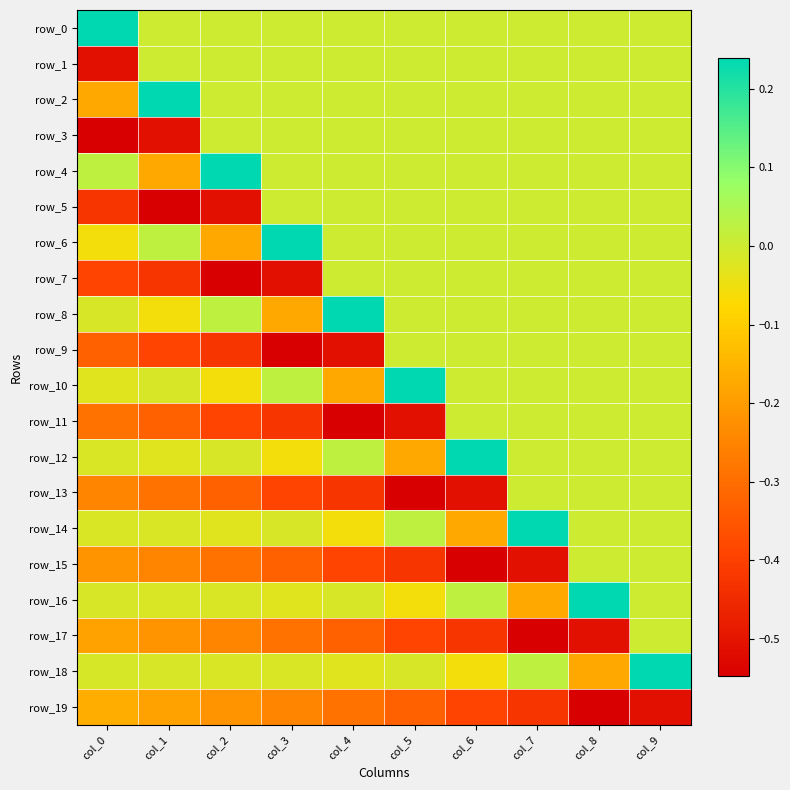

How many row_3 values are between 0 and 1?

8